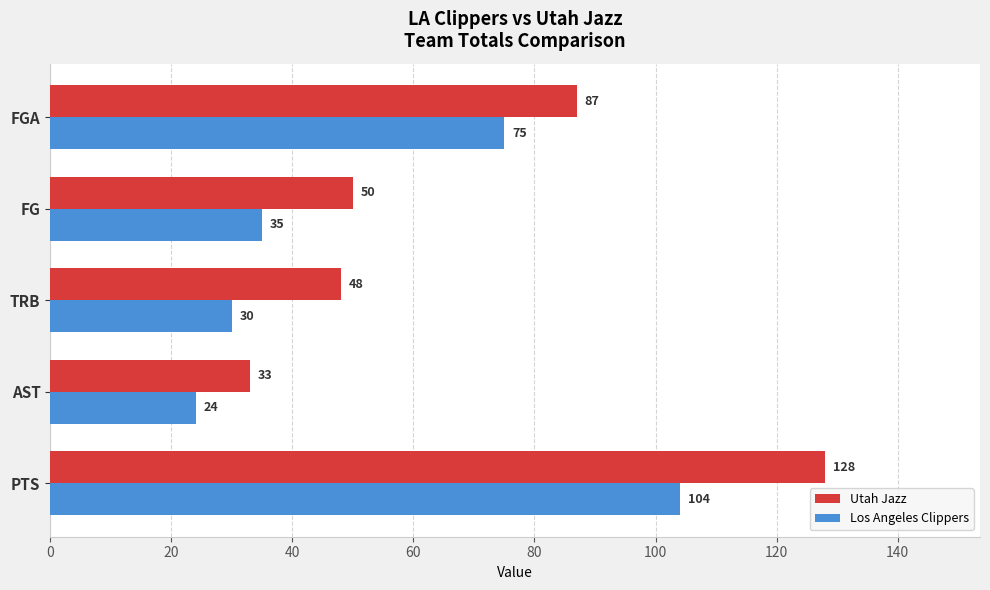

How many values in the Los Angeles Clippers series are below 35?

2